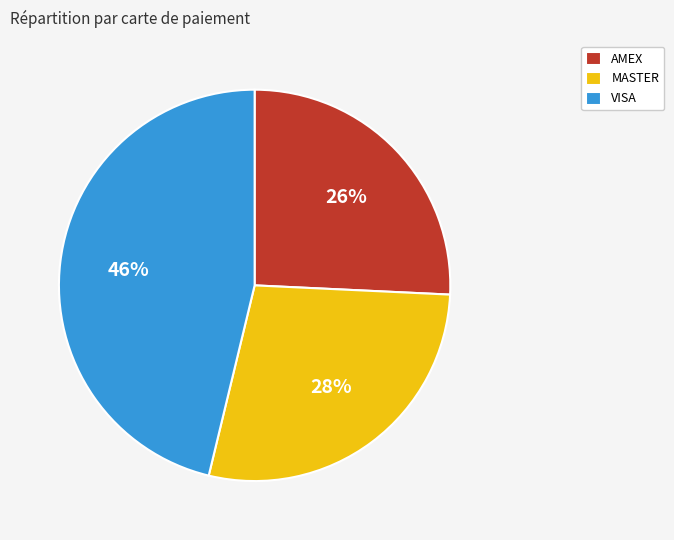

How many slices are in this pie chart?

3